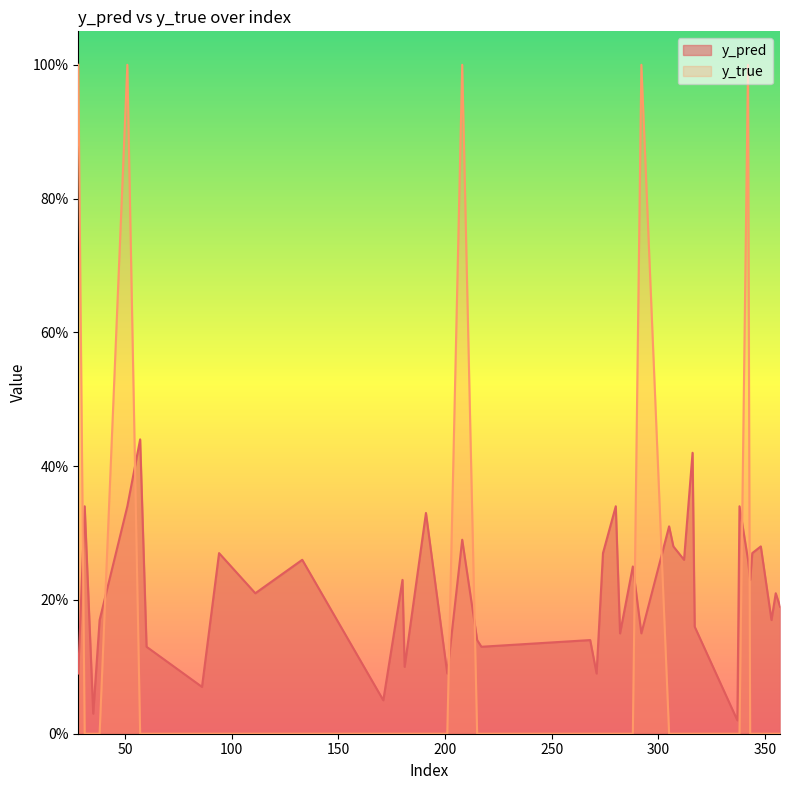

At how many categories does at least one series exceed 0?

40